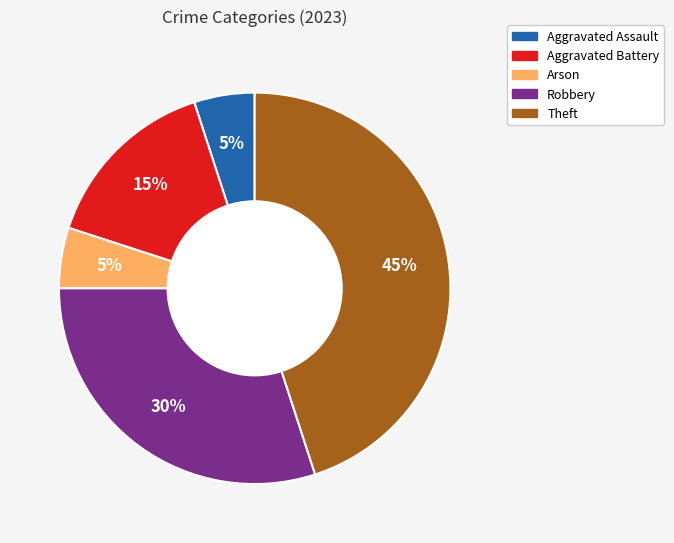

To the nearest percent, what is the average slice percentage?

20%